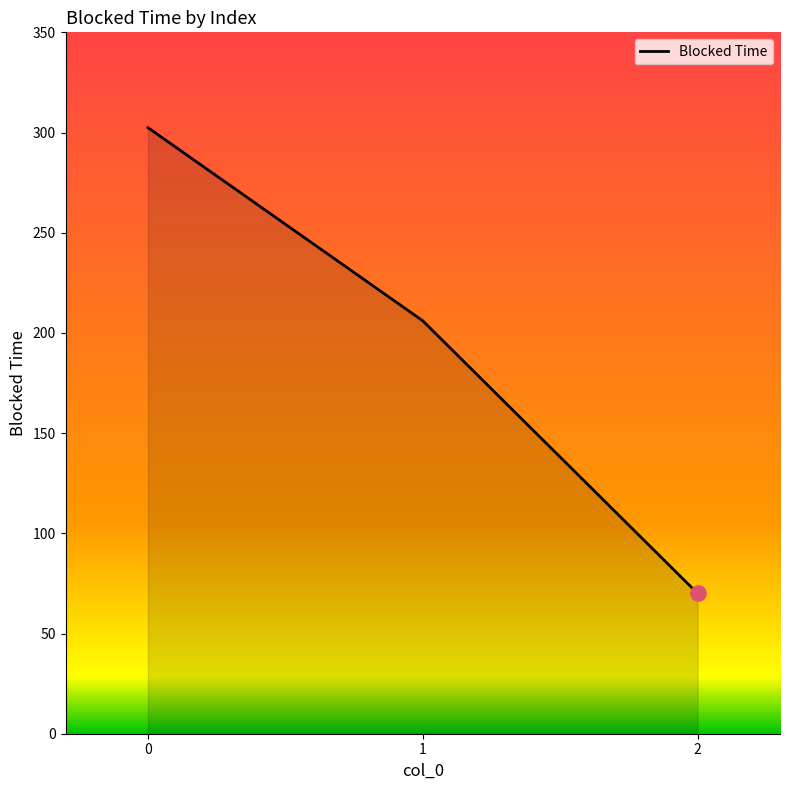

What is the change in value from 0 to 2?

-232.4